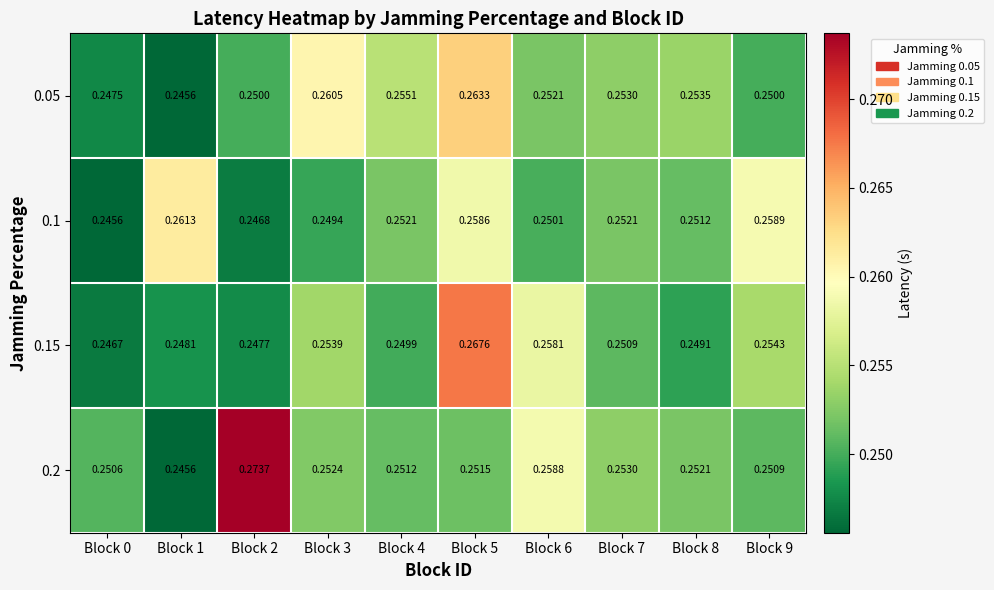

Is the value of 0.1 at Block 2 greater than the value of 0.2 at Block 9?

No